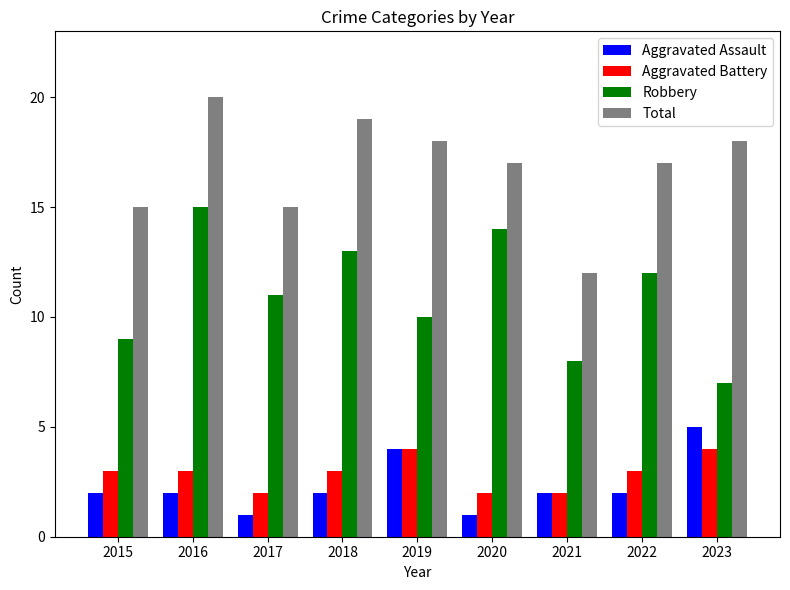

What is the minimum value for Robbery?

7